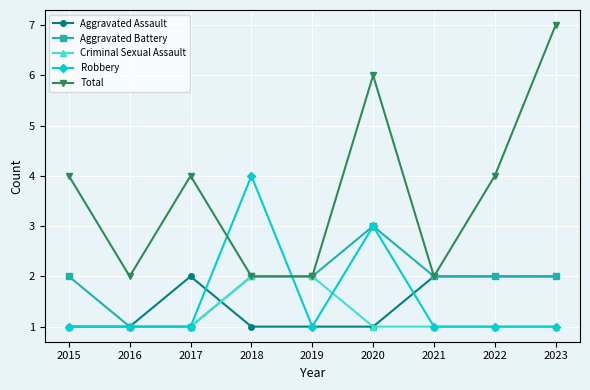

True or false: Aggravated Assault has more than 0 interior local peaks.

True